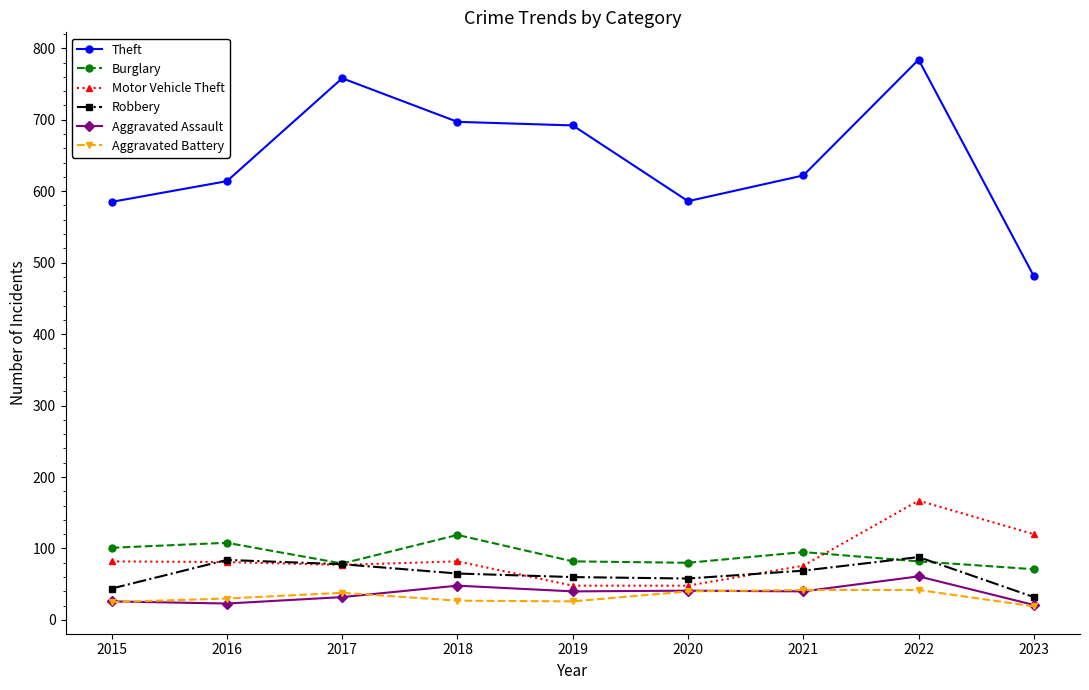

Is it true that Robbery equals 88 at 2022?

True